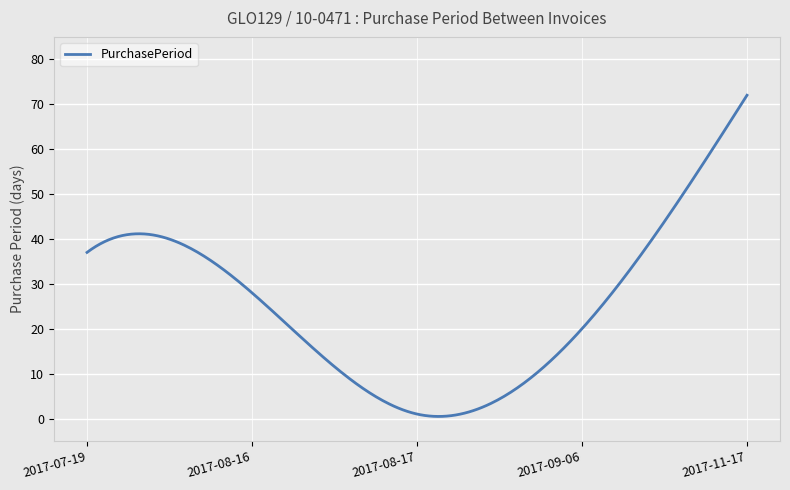

What is the greatest value displayed?

72.0